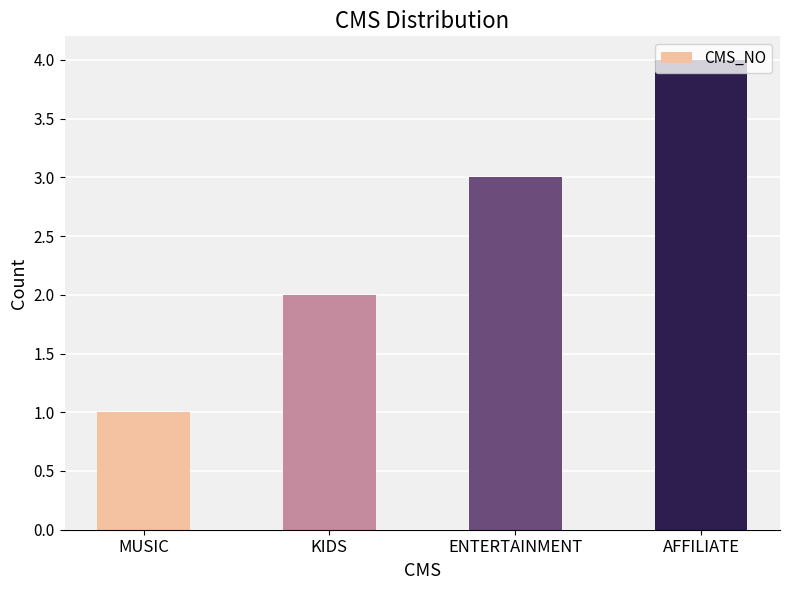

Which has a higher value, ENTERTAINMENT or KIDS?

ENTERTAINMENT